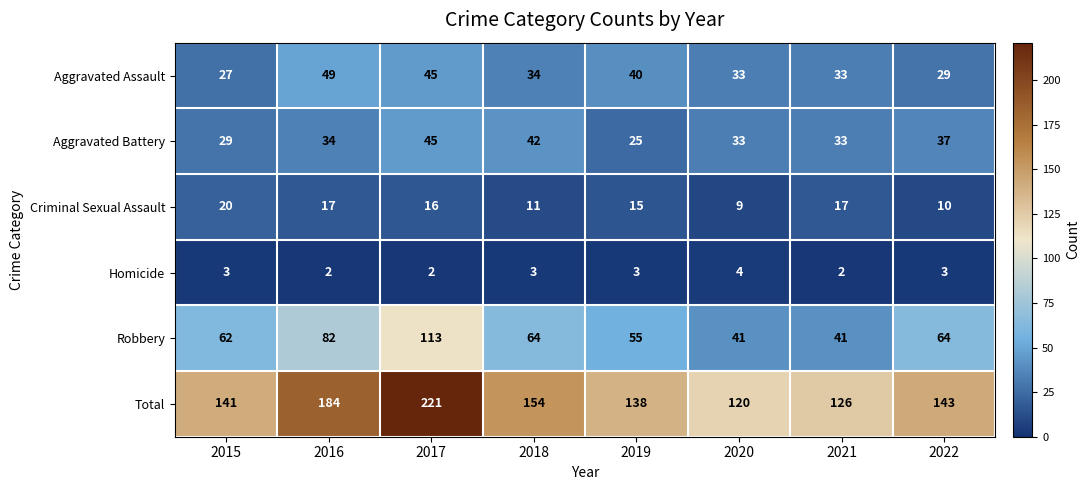

What is the difference between the maximum and minimum values in the Criminal Sexual Assault series?

11